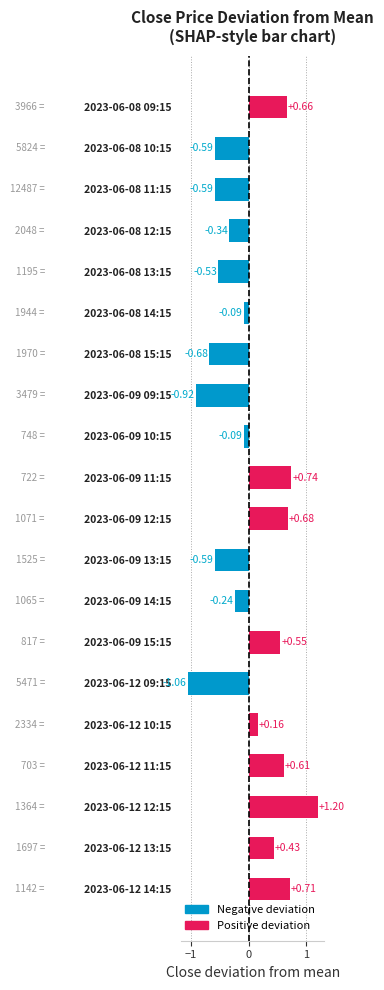

Are the bars horizontal?

Yes